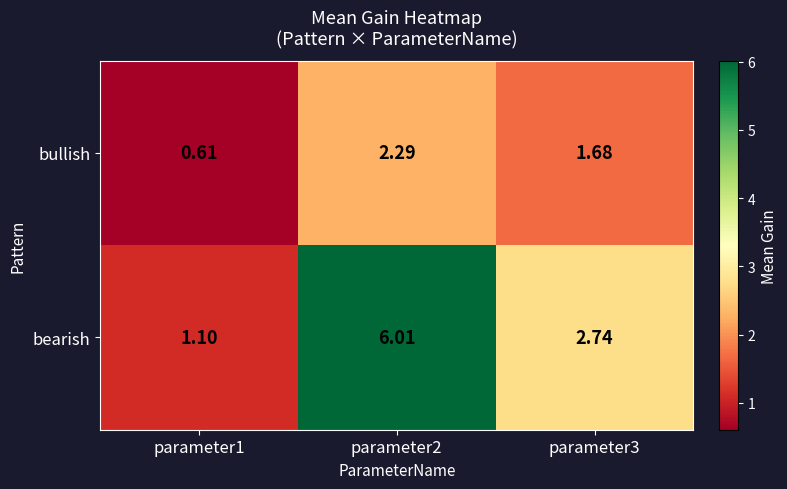

Between parameter1 and parameter3, which series saw the biggest shift?

bearish